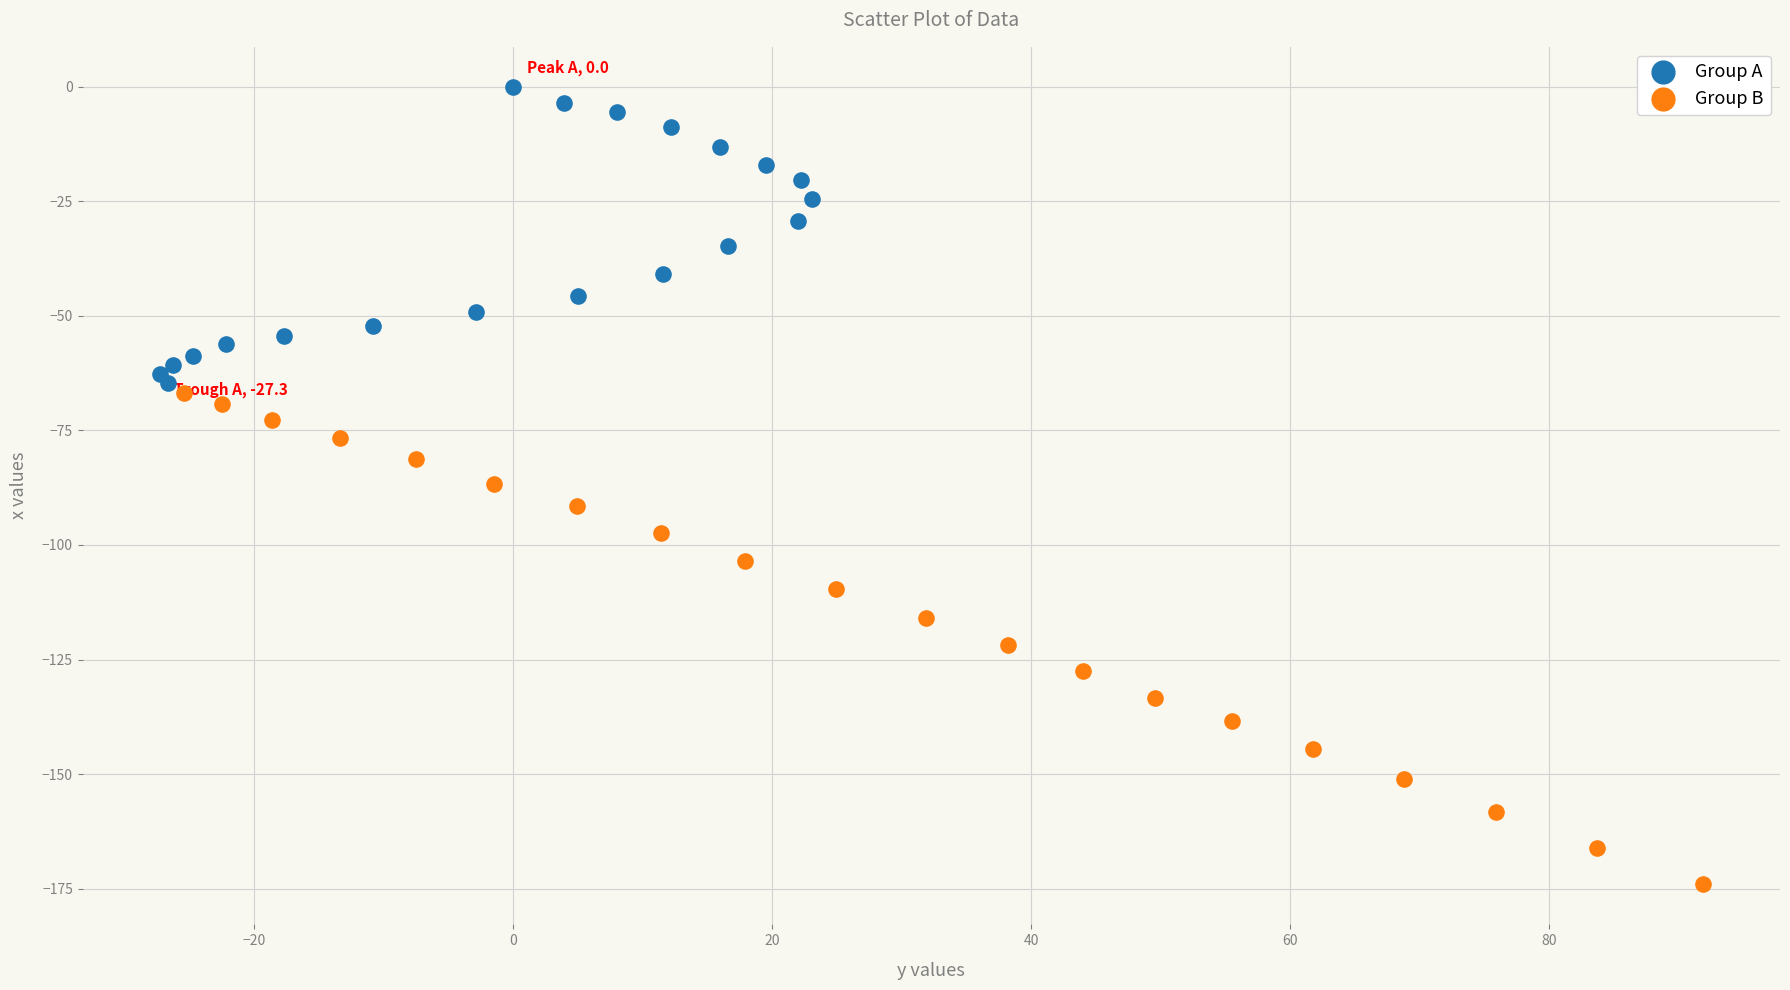

Which series contains the lowest Y value?

Group B